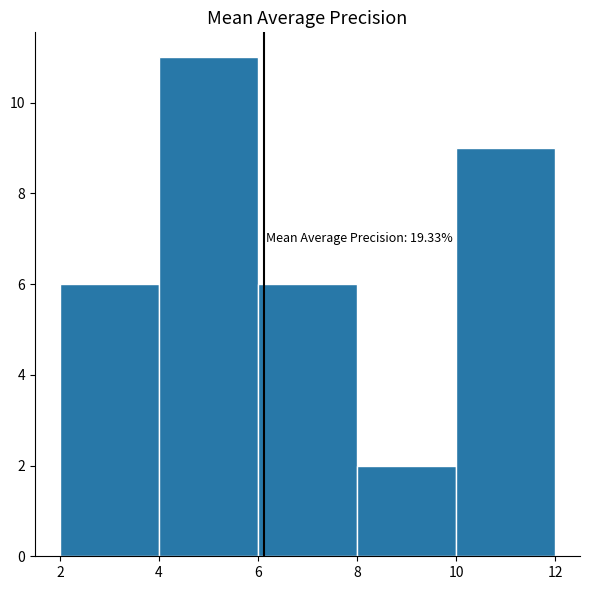

Which range on the x-axis has the tallest bar?

4 to 6